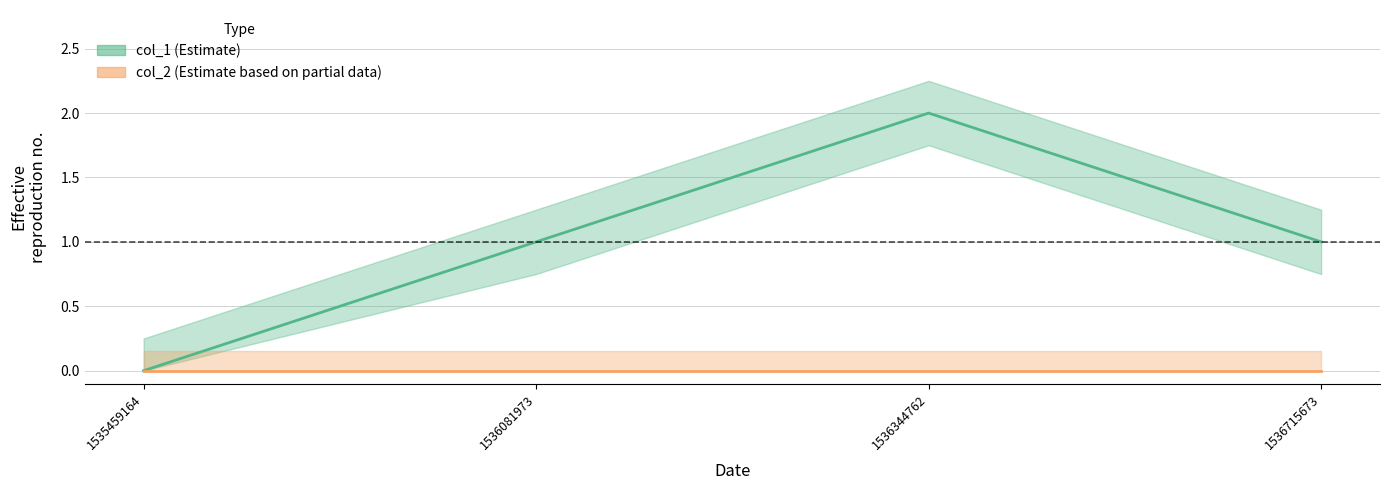

What value does the data have at 1536081973?

1